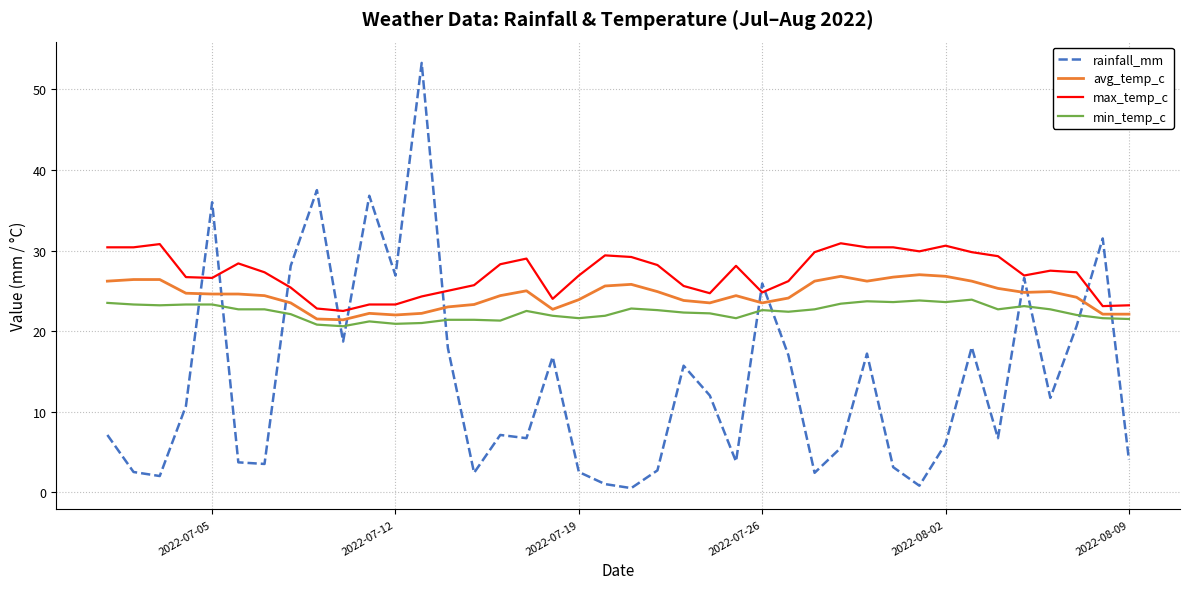

Which series has the largest range (max minus min)?

rainfall_mm